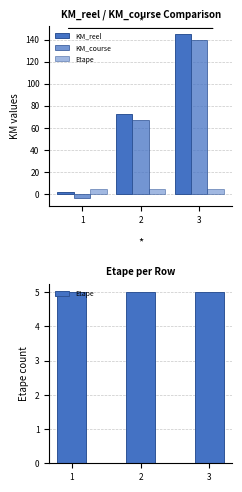

Reading left to right, extract all data points from this chart.

KM_reel: 1.7	72.5	144.7
KM_course: -3.3	67.5	139.7
Etape: 5.0	5.0	5.0